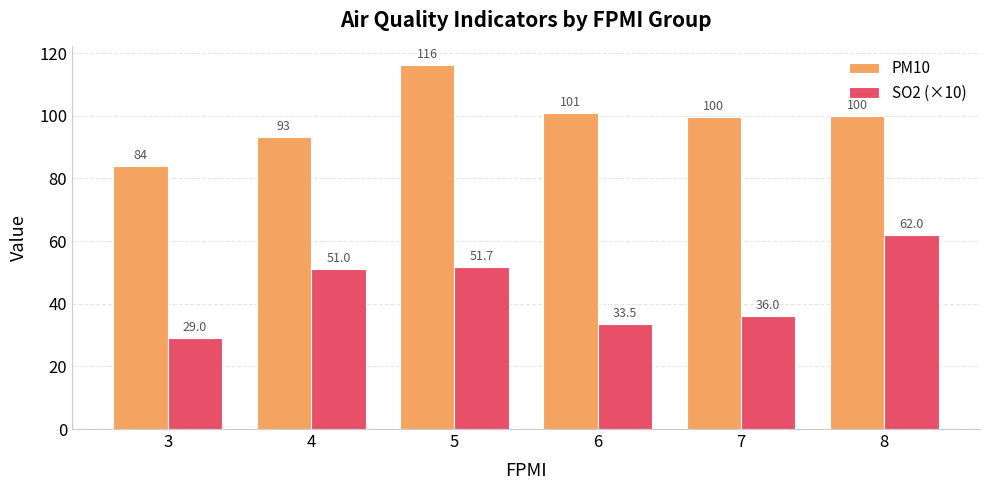

List the series in order of their peak value, highest first.

PM10, SO2 (×10)